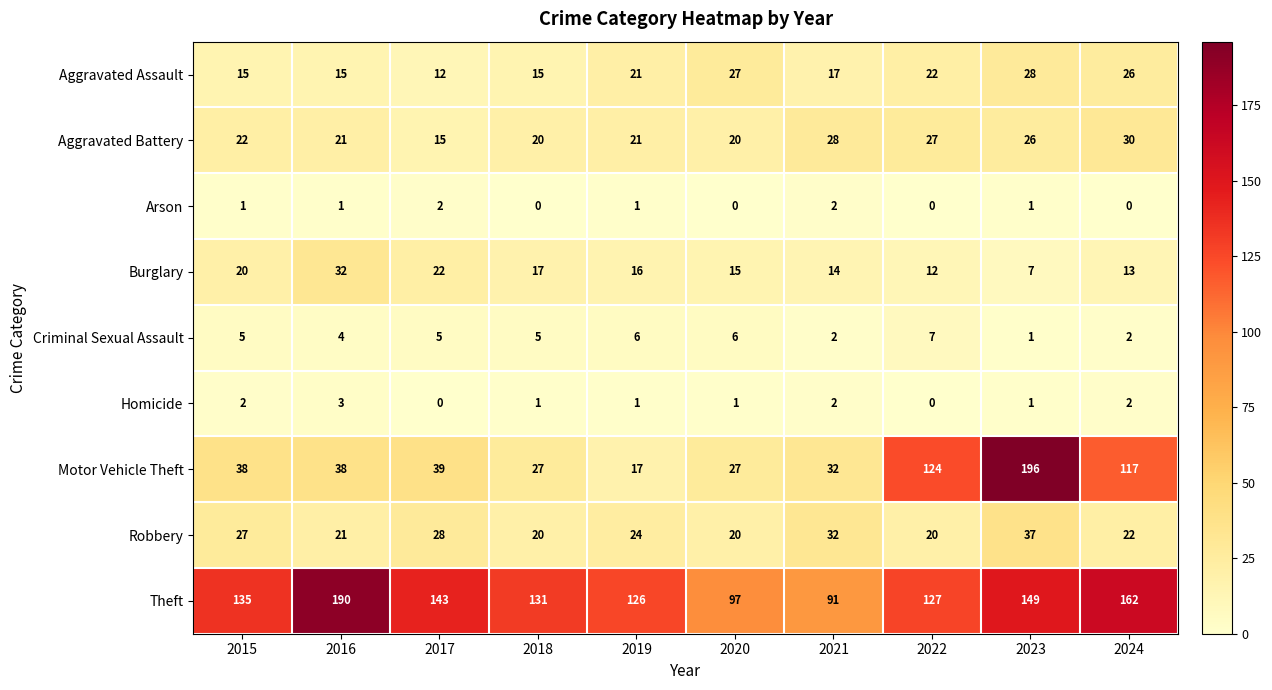

At which label does Burglary first exceed 16?

2015